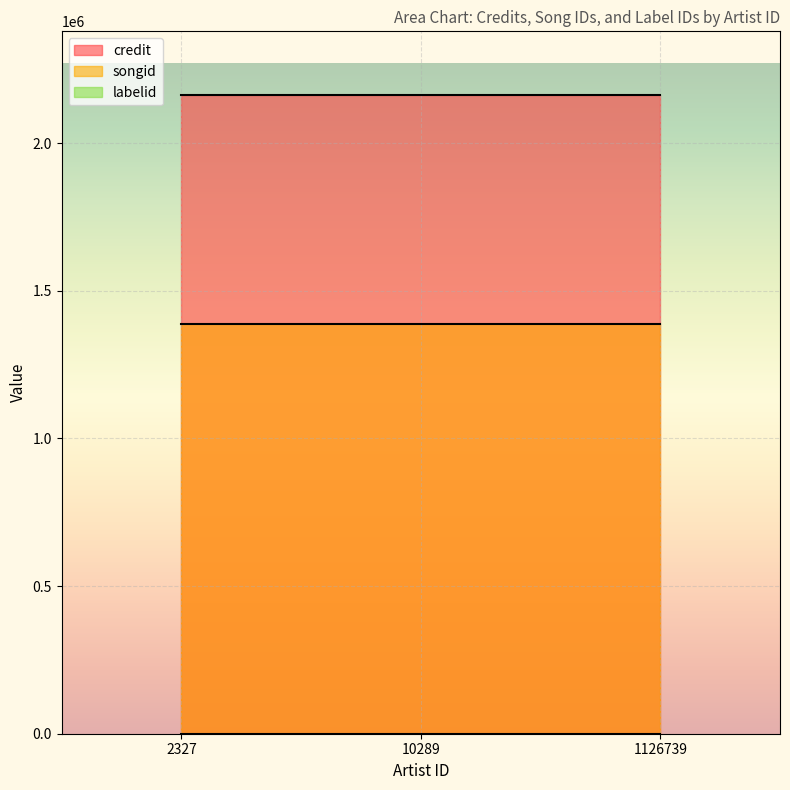

What is the spread (max minus min) of values at 10289?

2161895